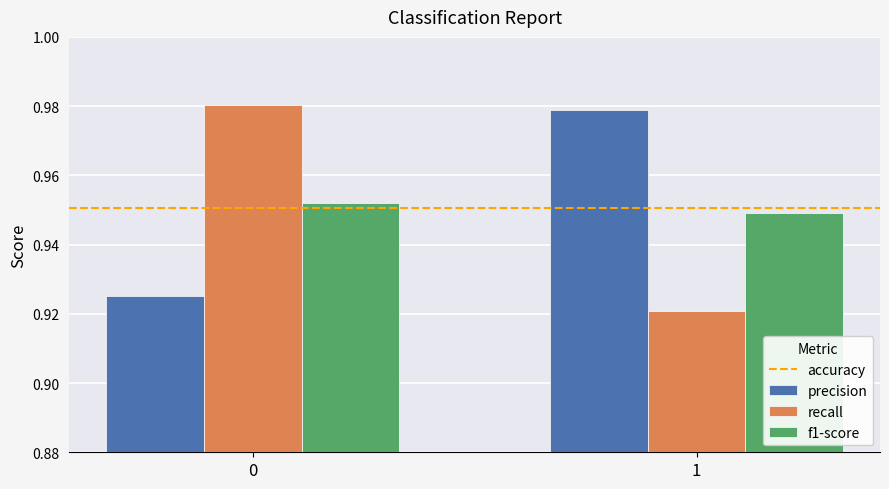

What is the sum of the recall values at 0 and 1?

1.9